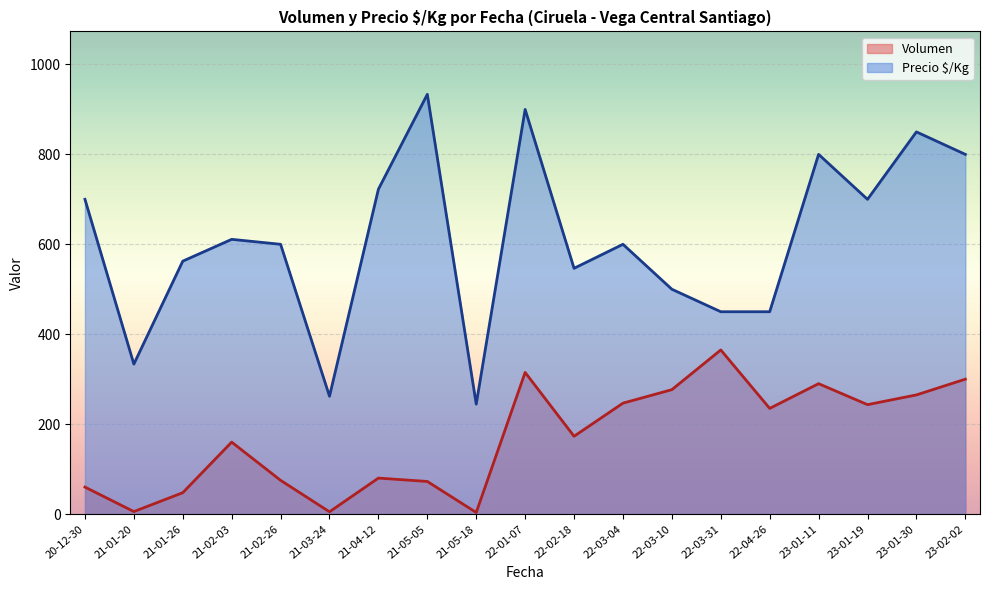

Which category has the highest value in the Volumen series?

22-03-31